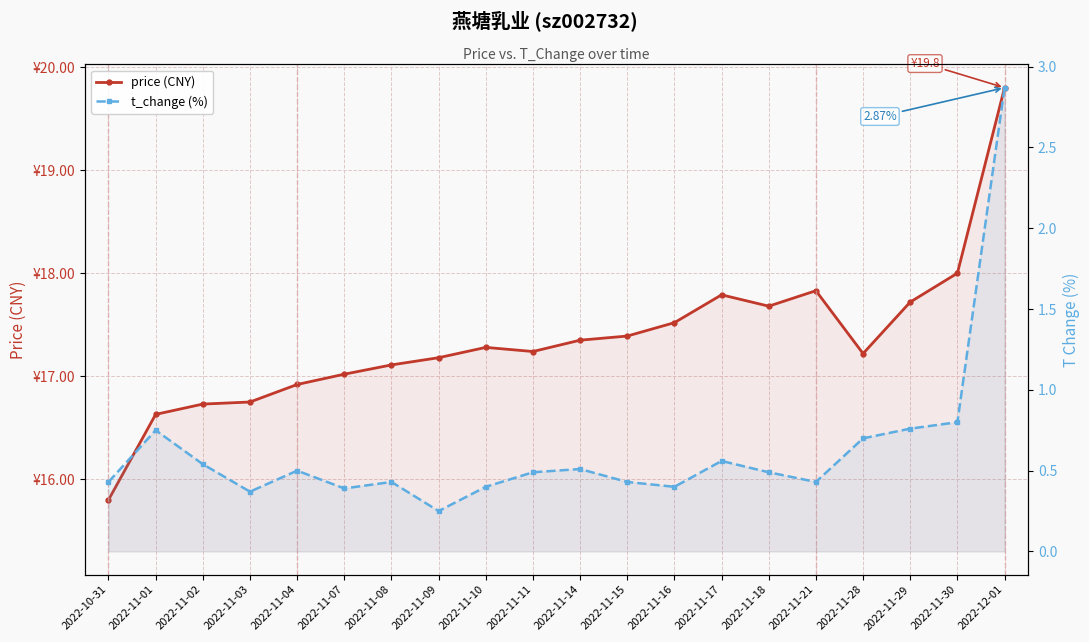

How many interior local peaks does the price (CNY) series have?

3